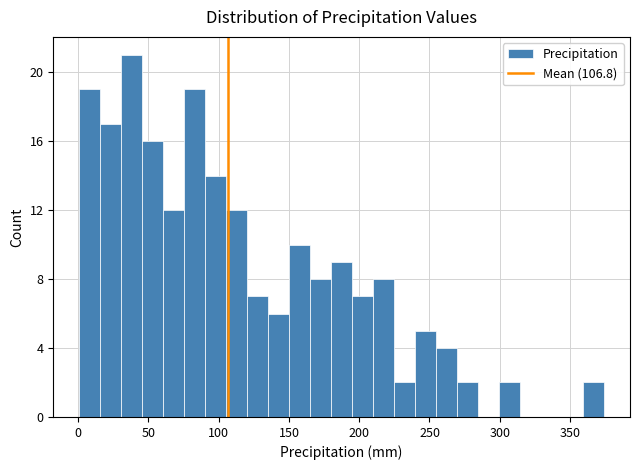

Around what value on the x-axis is the tallest bar? Give the approximate position of its centre, as read against the axis.

40